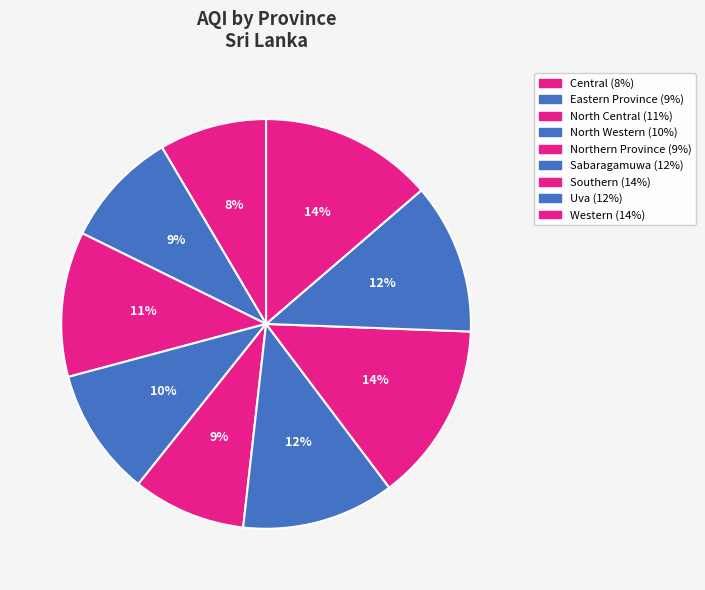

Is the sum of Uva and Northern Province greater than half?

No